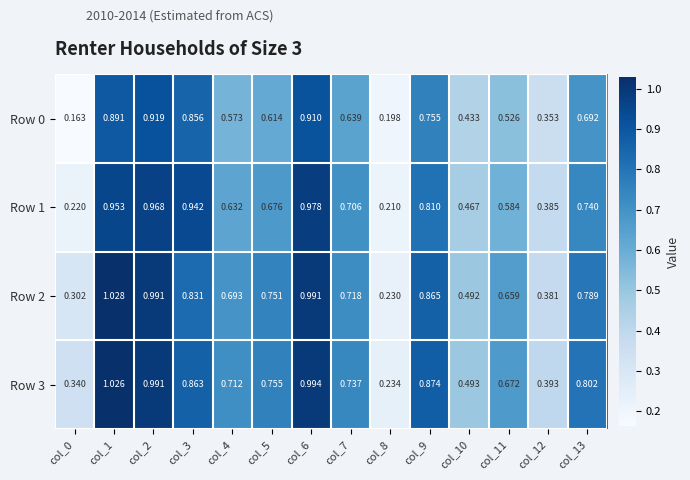

How many categories are shown in the chart?

14